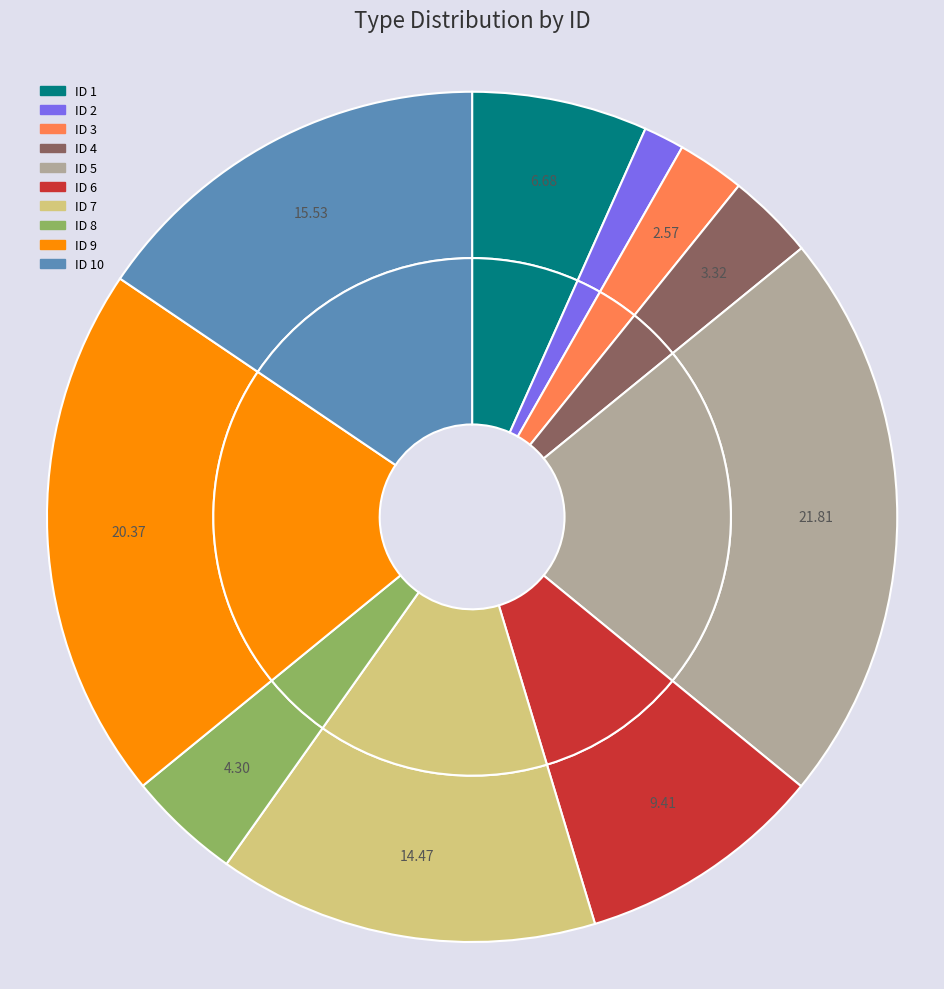

Is it true that 5 is 31% of the pie?

False